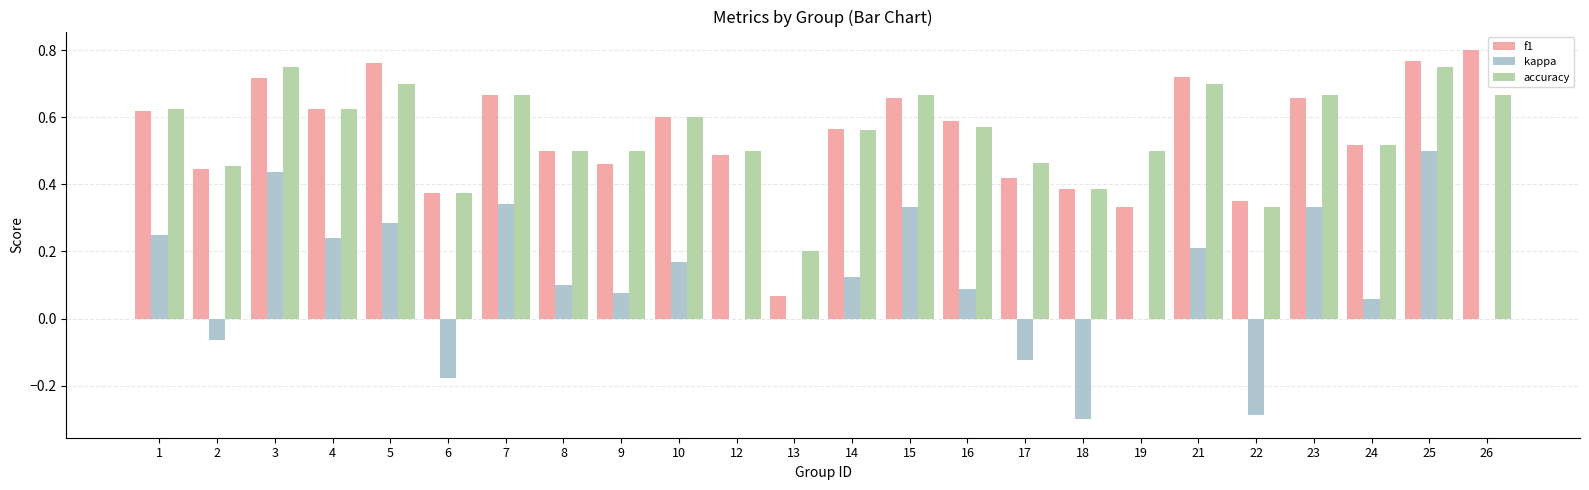

Which series has the widest spread of values?

kappa